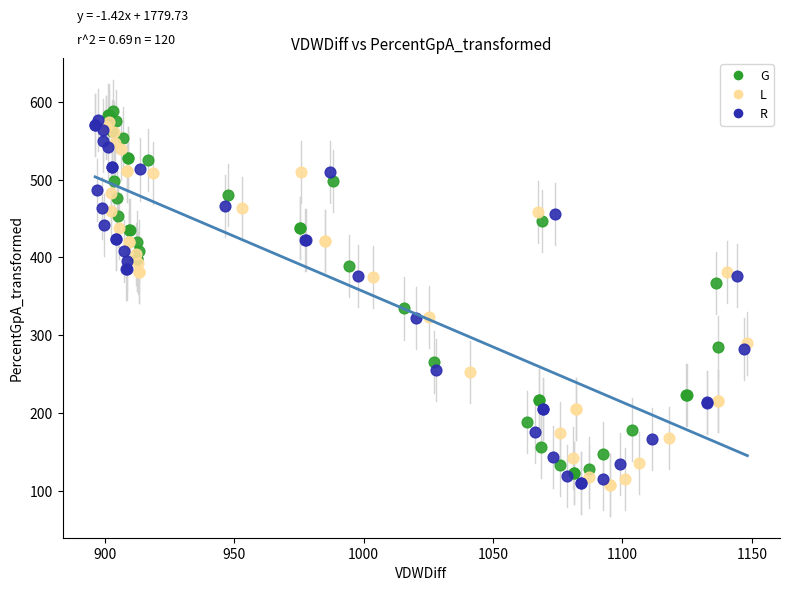

Which series has the largest Y range (max minus min)?

R